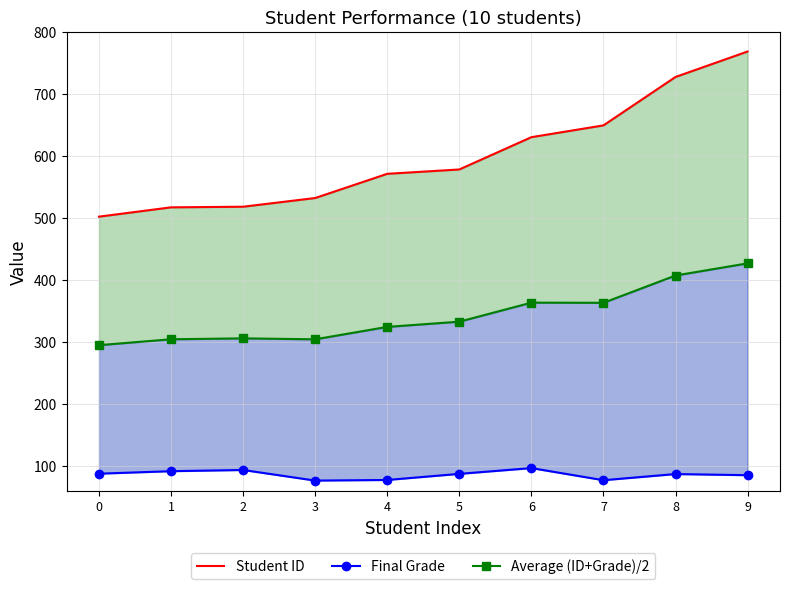

What value does the Student ID series have at 6?

630.0